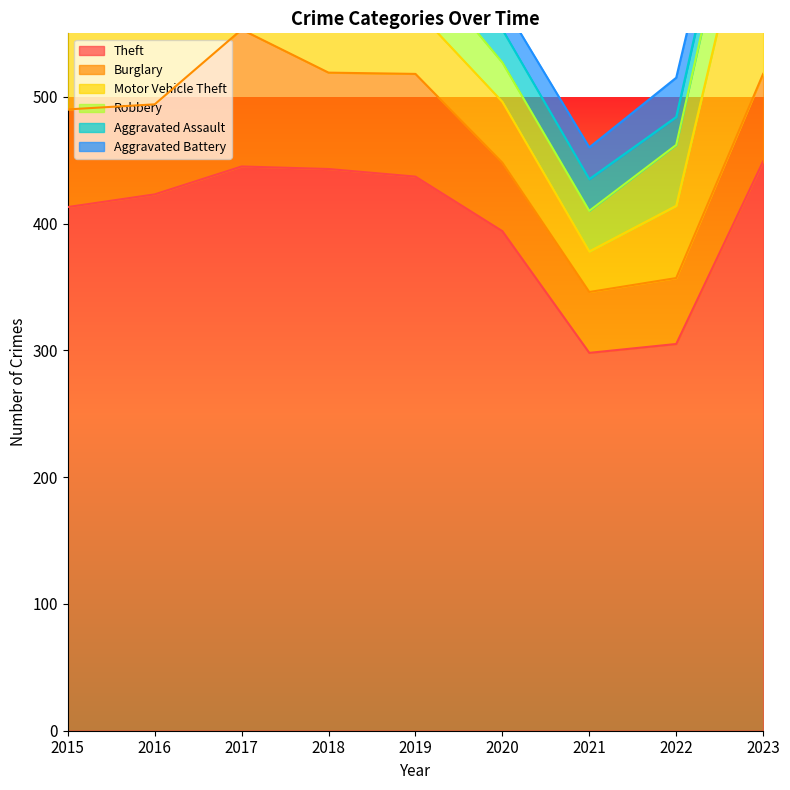

Which series has the largest total across all categories?

Theft